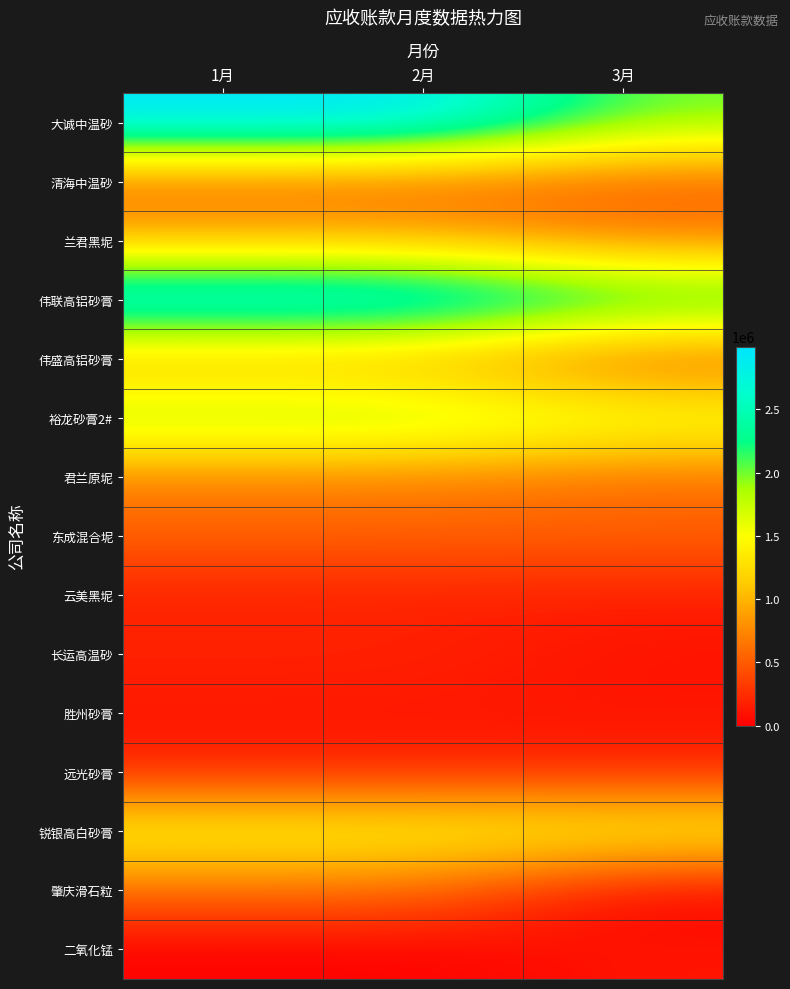

Rank the series at 2月 from highest to lowest value.

大诚中温砂, 伟联高铝砂膏, 裕龙砂膏2#, 锐银高白砂膏, 兰君黑坭, 伟盛高铝砂膏, 君兰原坭, 肇庆滑石粒, 东成混合坭, 清海中温砂, 远光砂膏, 长运高温砂, 云美黑坭, 胜州砂膏, 二氧化锰